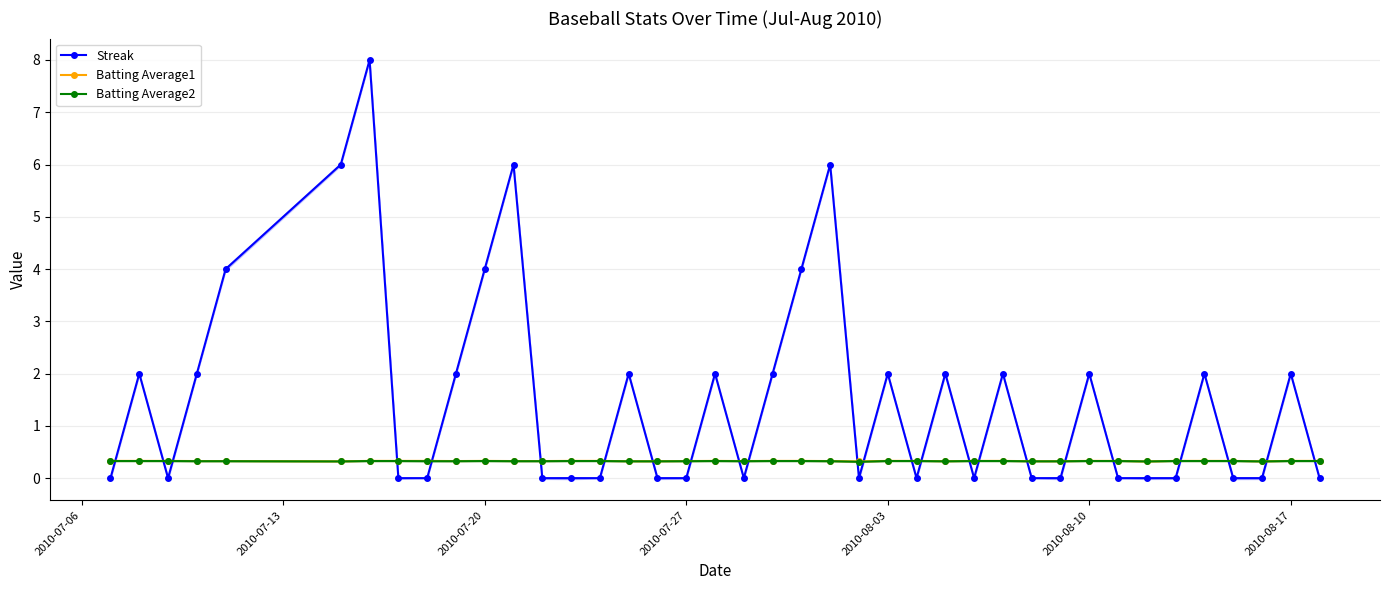

Where is Batting Average2 nearest to the value 0?

23